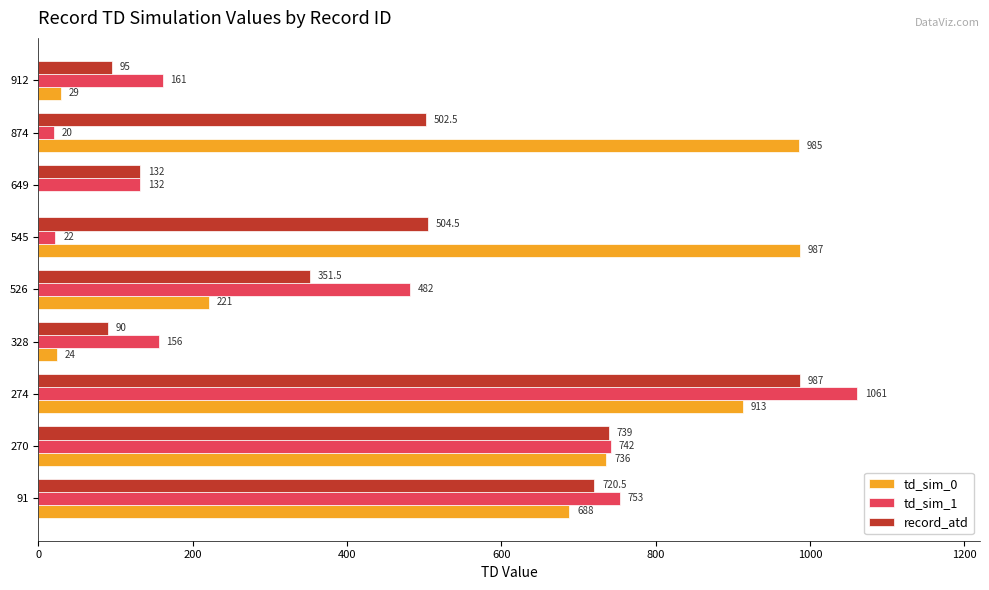

At which category does the chart reach its peak across all series?

274